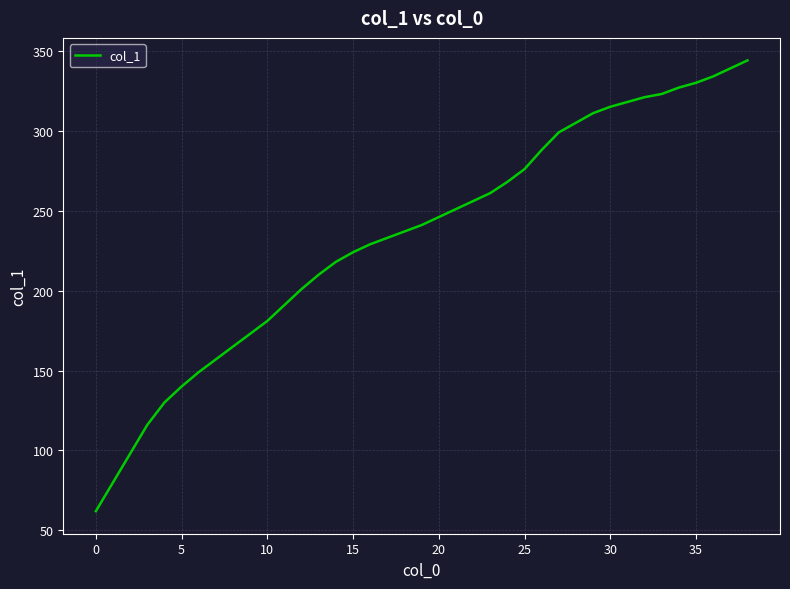

What is the difference between the maximum and minimum values?

282